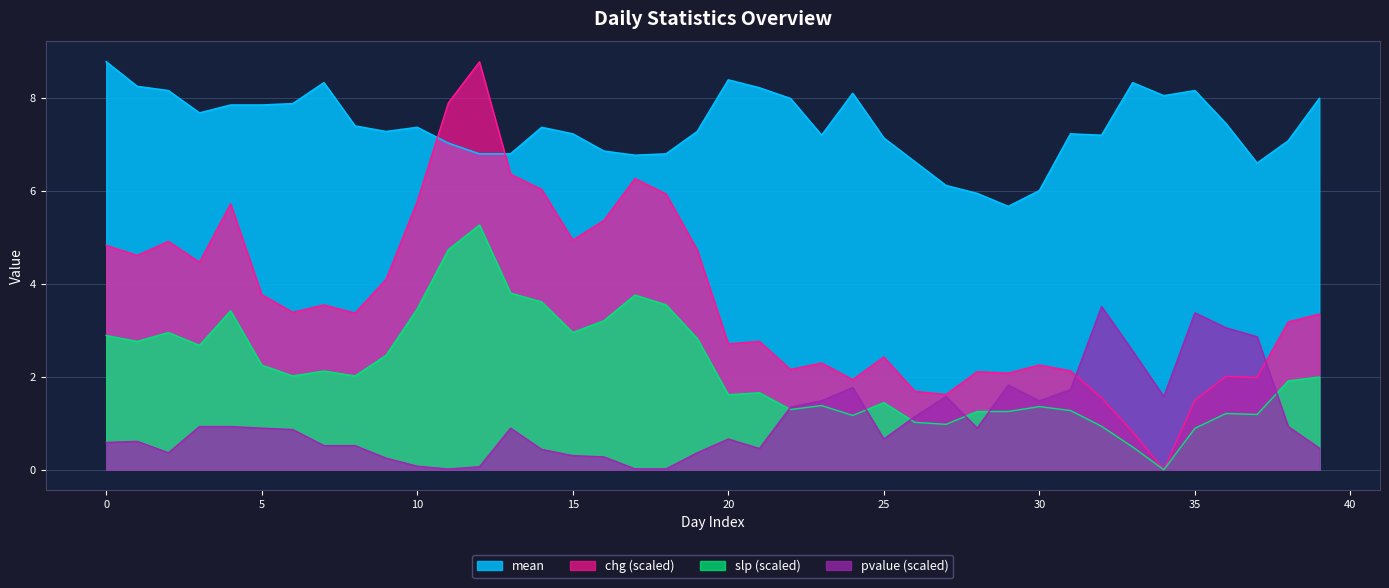

The chg series shows 2.0 at 36. True or false?

True